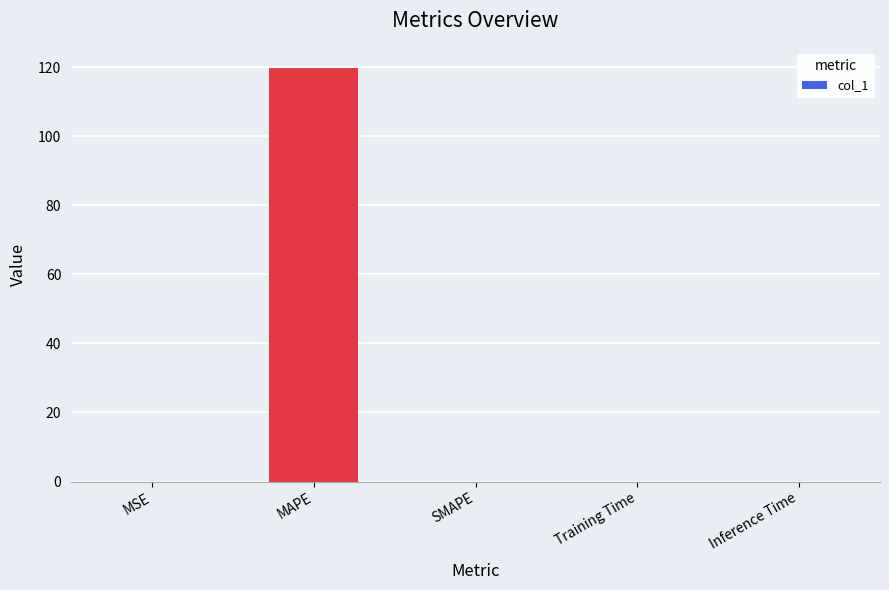

The value at Training Time is 0.0. True or false?

True